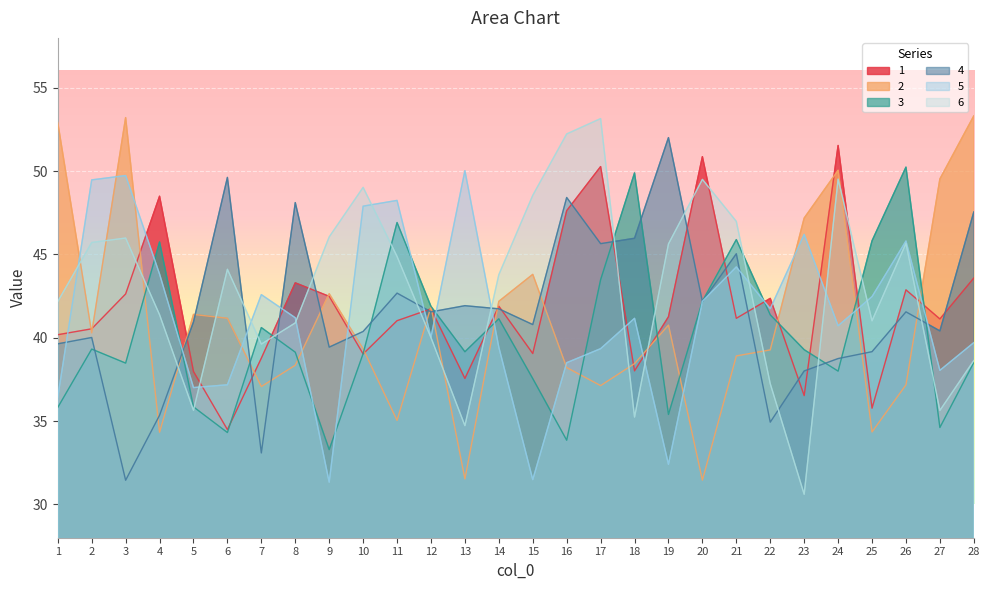

Which series has the largest range (max minus min)?

6